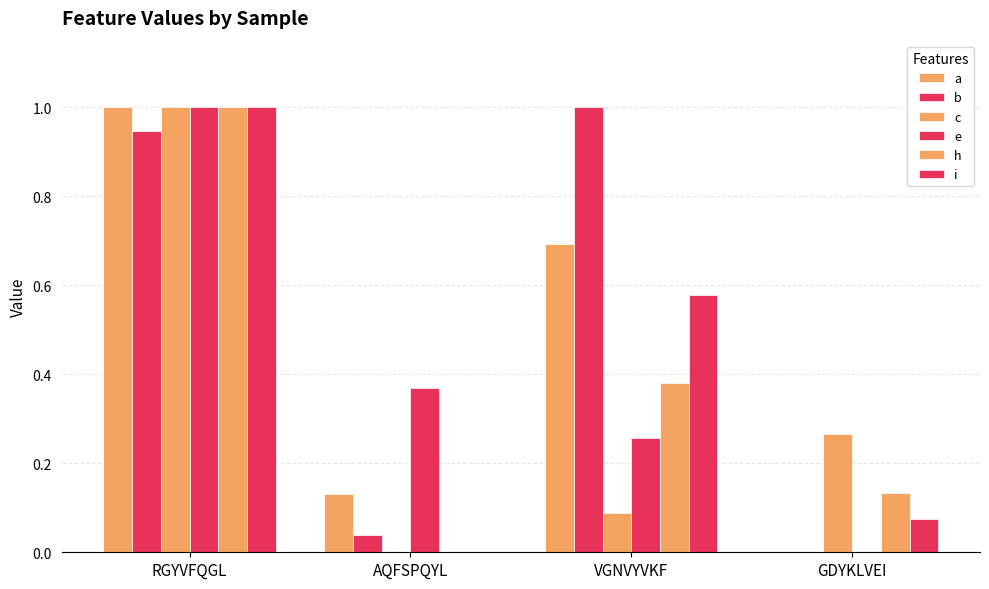

List the labels in order of h value, smallest first.

AQFSPQYL, GDYKLVEI, VGNVYVKF, RGYVFQGL